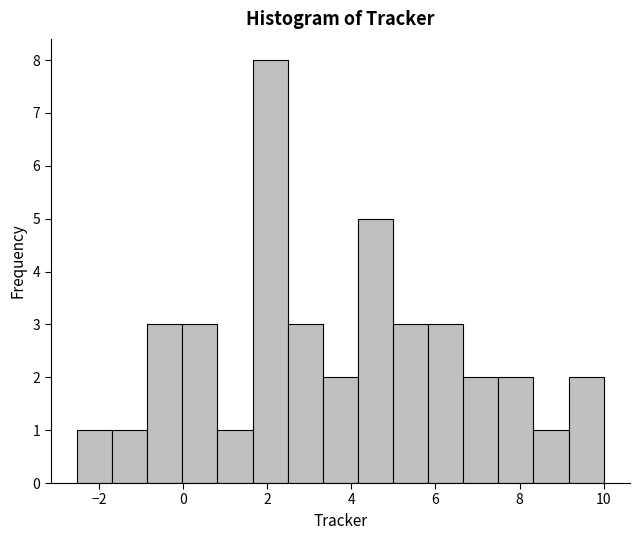

Reading left to right, transcribe this chart: for each bar, give the range it covers on the x-axis and its height. Neither the bar edges nor the heights are printed on the chart, so give them approximately, as read against the axes.

-2.6 to -1.6: 1
-1.6 to -0.8: 1
-0.8 to 0.0: 3
0.0 to 0.8: 3
0.8 to 1.6: 1
1.6 to 2.4: 8
2.4 to 3.4: 3
3.4 to 4.2: 2
4.2 to 5.0: 5
5.0 to 5.8: 3
5.8 to 6.6: 3
6.6 to 7.4: 2
7.4 to 8.4: 2
8.4 to 9.2: 1
9.2 to 10.0: 2